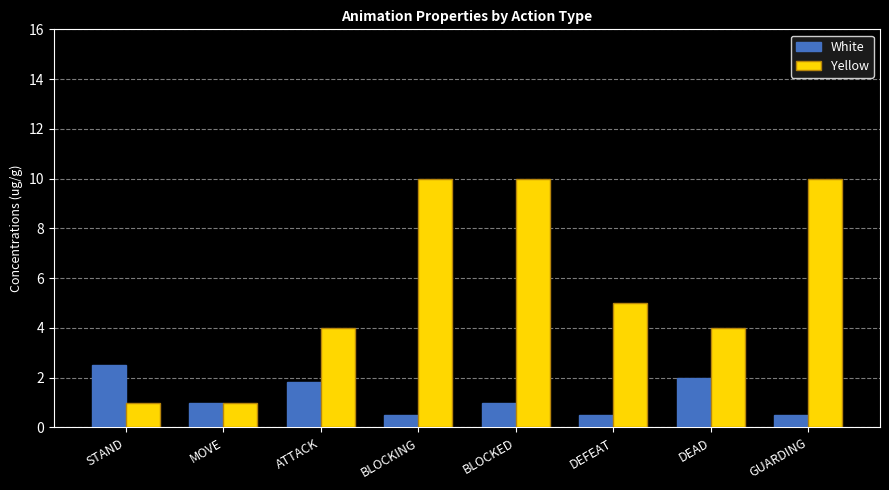

What is the approximate value of White at DEFEAT?

0.5